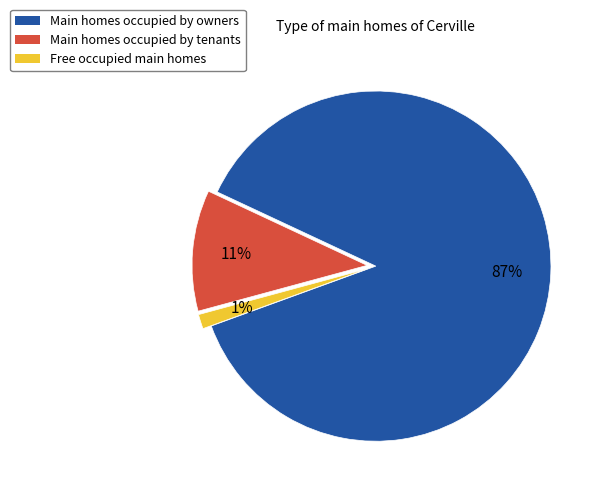

Is there a majority slice in this chart?

Yes